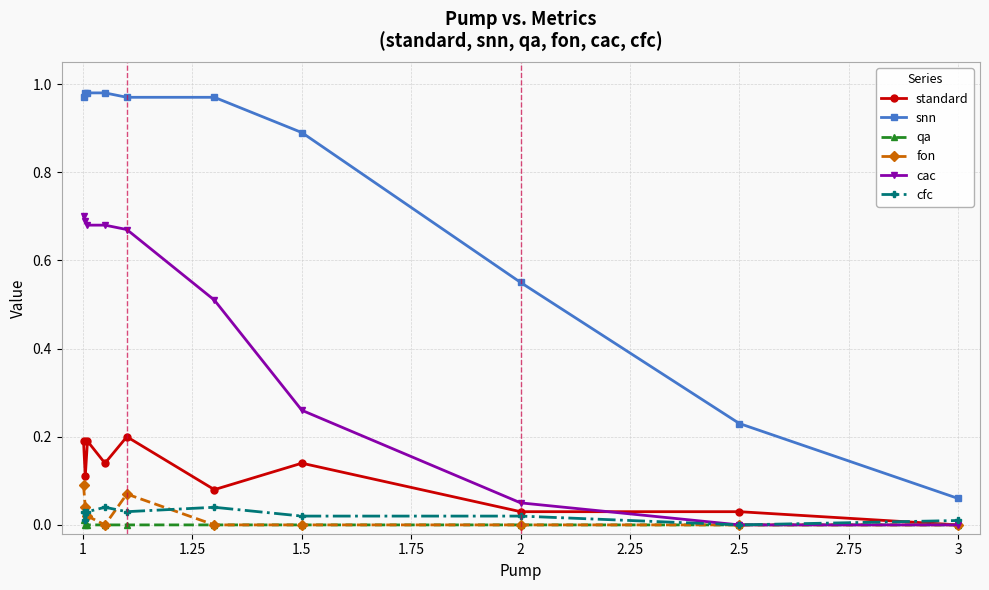

Which series has the widest spread of values?

snn